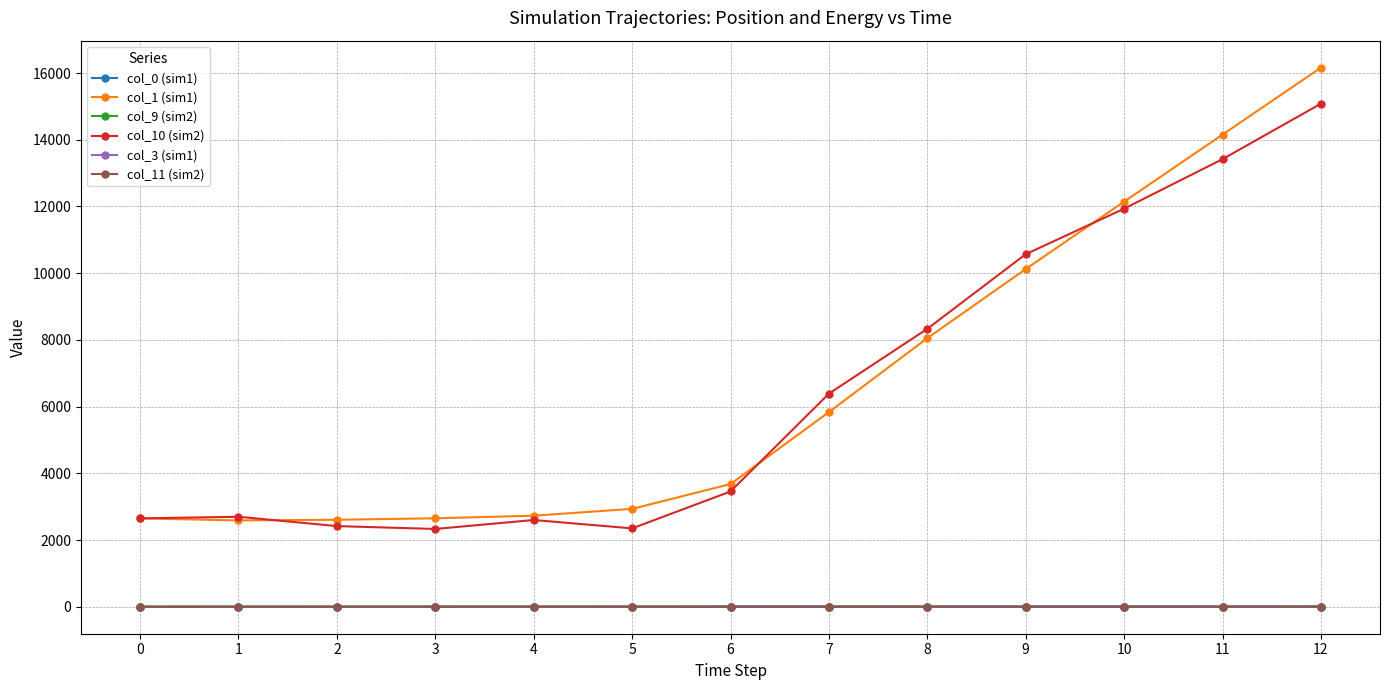

What is the difference between the highest and lowest values at 0?

2649.4